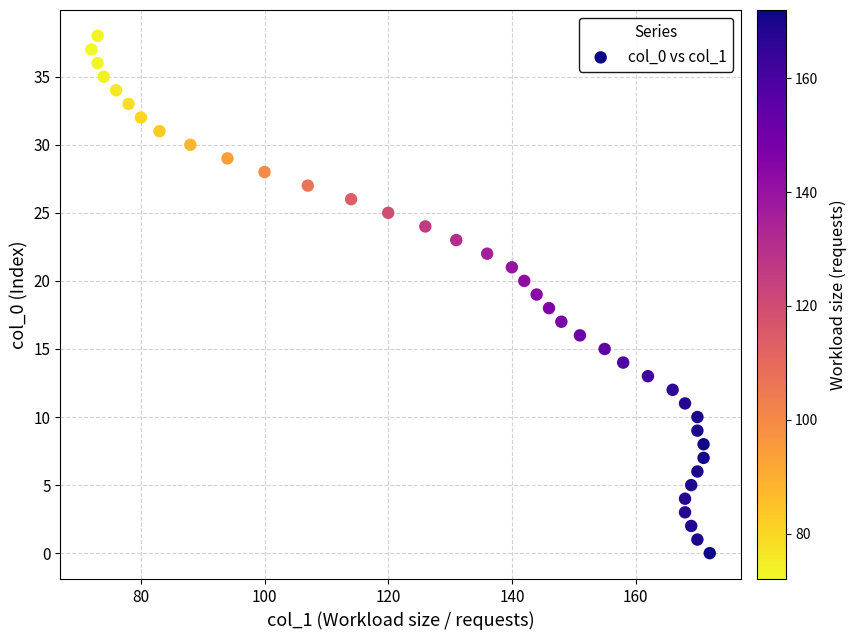

What is the range of Y values (max minus min)?

38